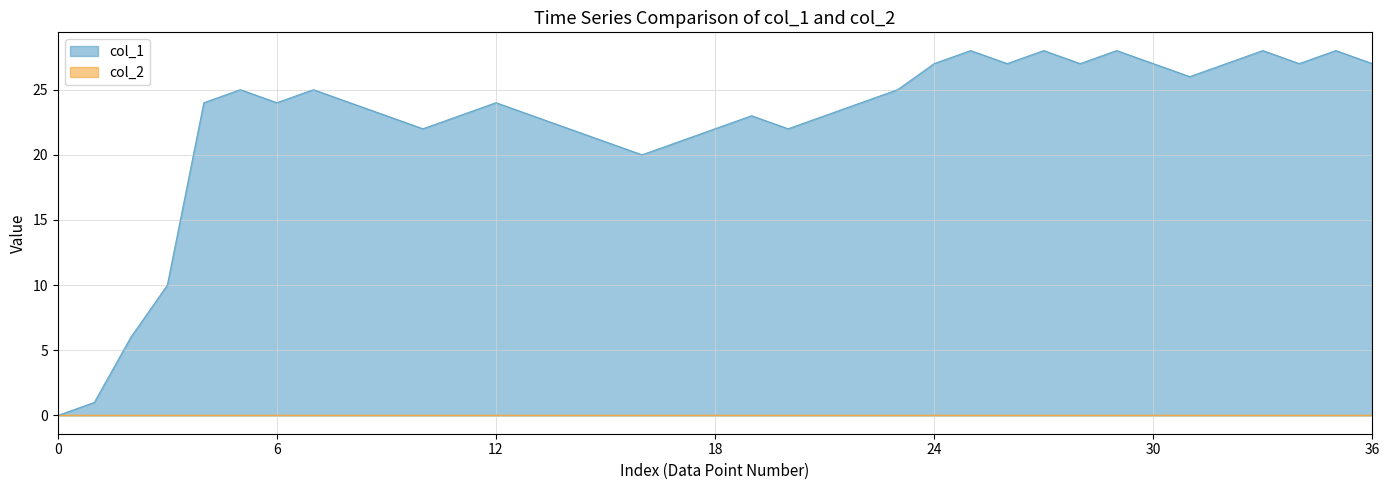

Is it true that the value at 34 is 27?

True